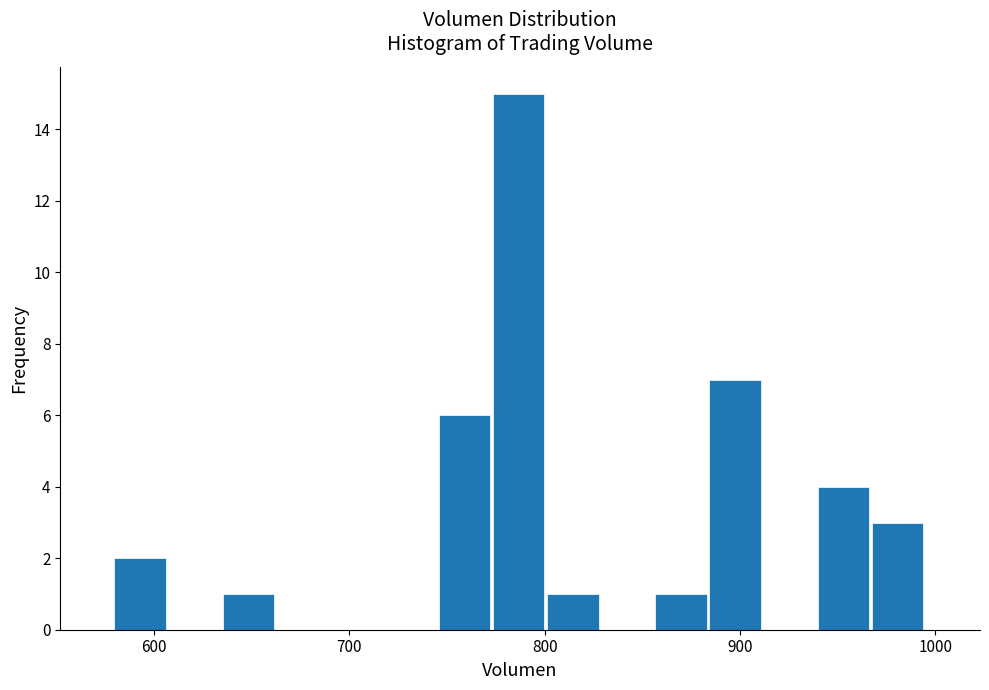

Around what value on the x-axis is the tallest bar? Give the approximate position of its centre, as read against the axis.

790